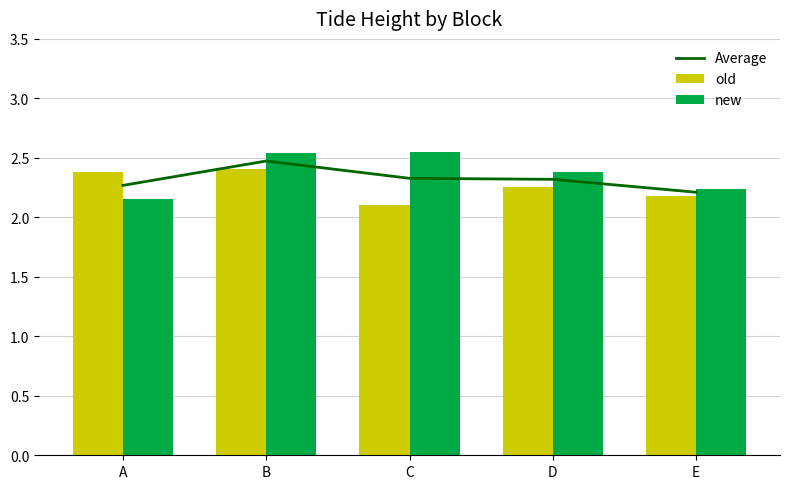

List the labels in order of Average value, smallest first.

E, A, D, C, B